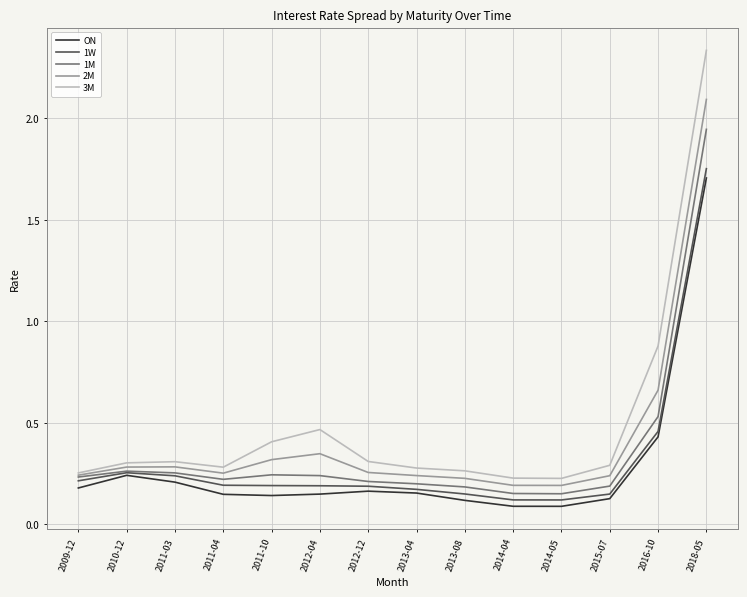

What is the highest value of the 2M series?

2.1